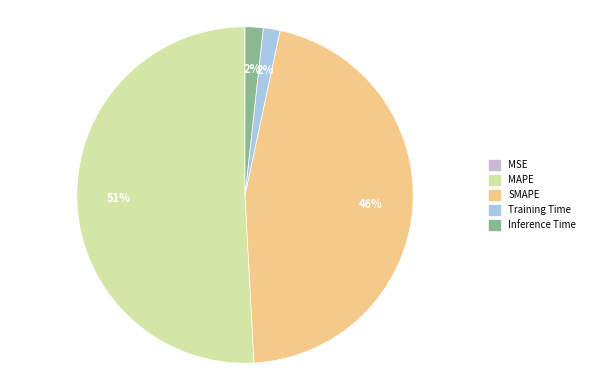

The Inference Time slice represents 10% of the pie. True or false?

False